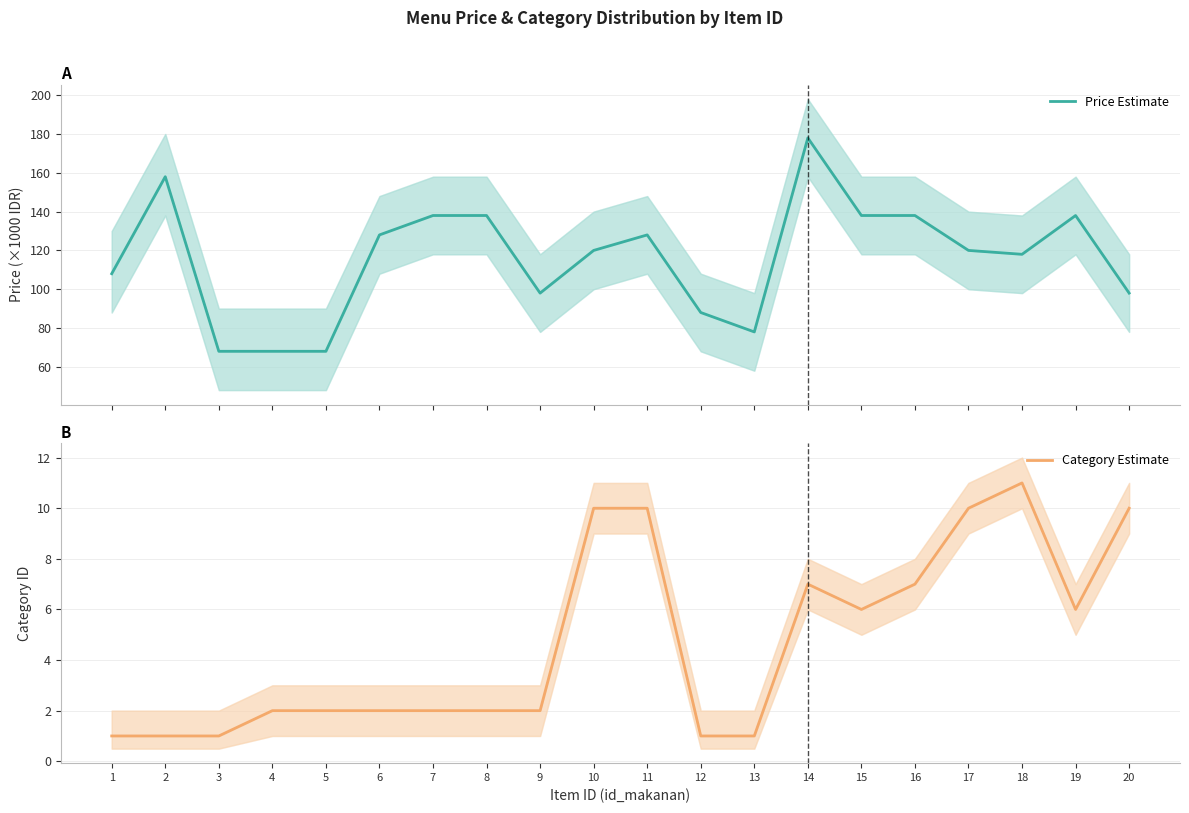

How many distinct data groups are displayed?

2